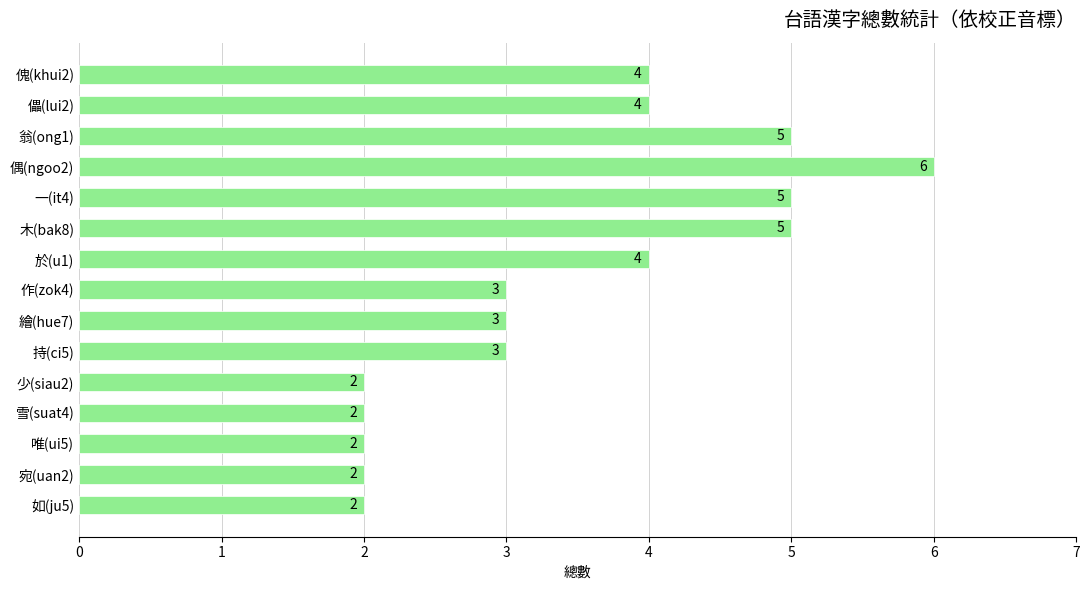

Count the values in the range 2 to 5.

14